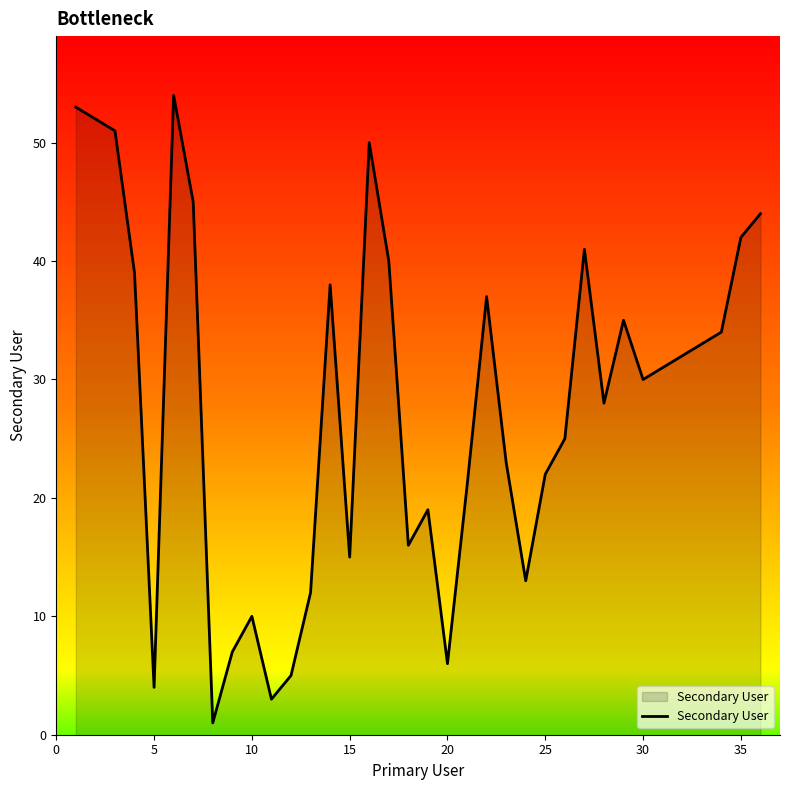

The chart shows a value of 1 at 35. True or false?

False